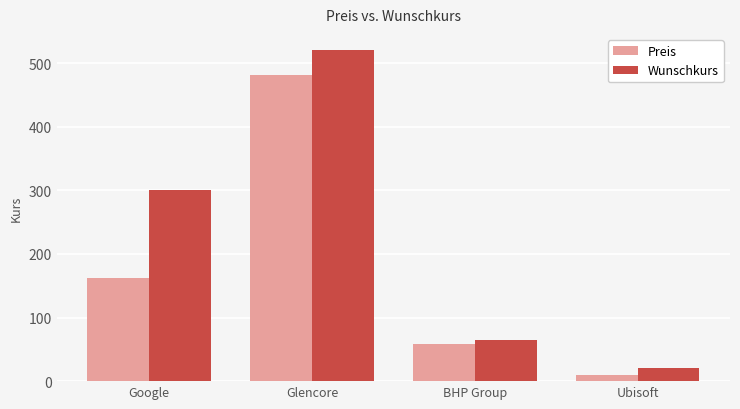

What is the sum of all Wunschkurs values?

905.0